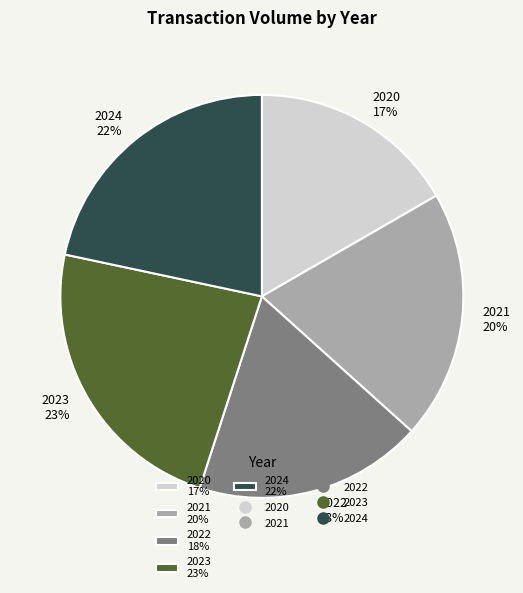

What is the smallest slice in the pie chart?

2020